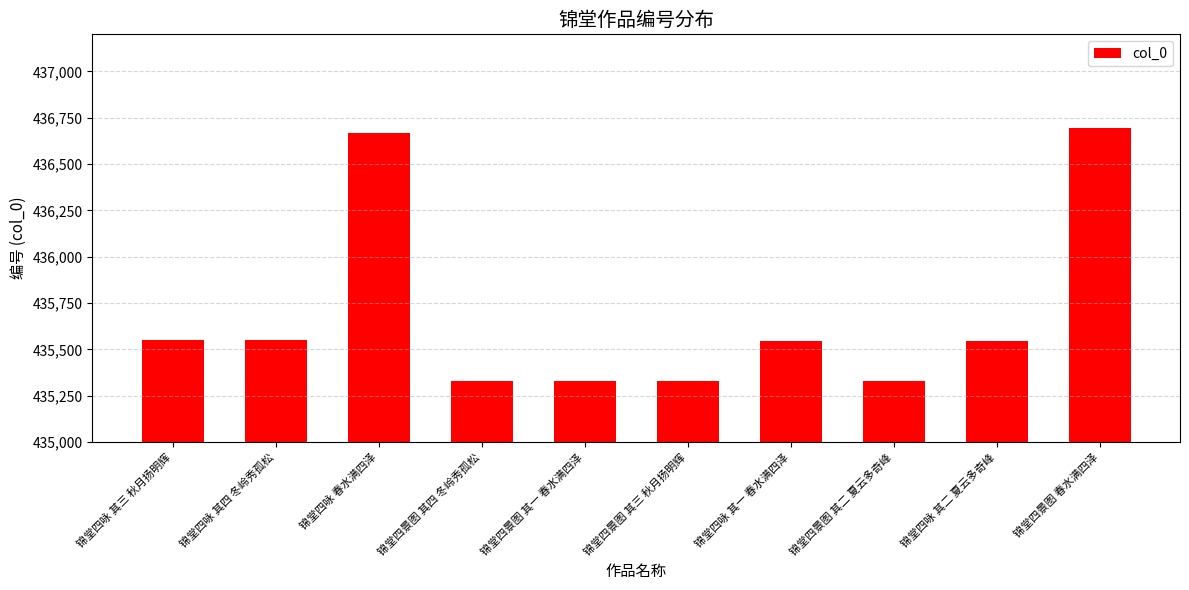

What is the greatest value displayed?

436692